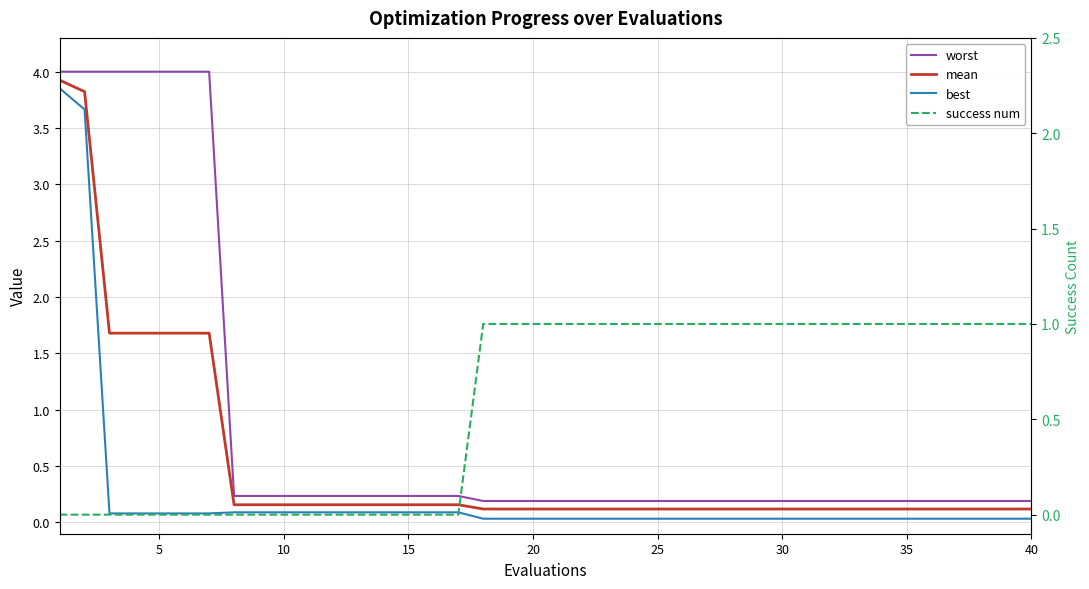

True or false: mean has more than 0 interior local peaks.

False